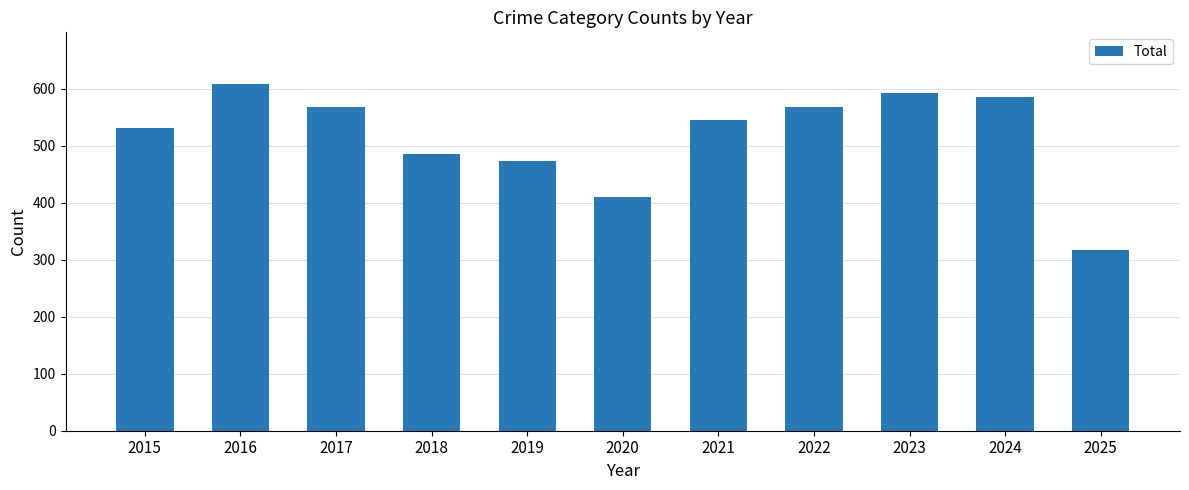

Are the bars horizontal?

No